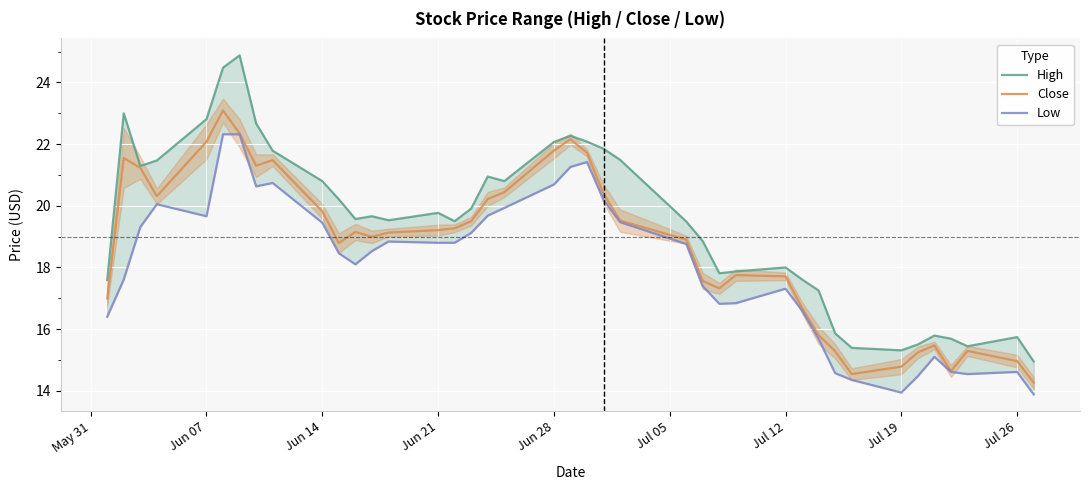

What is the difference between the maximum and second lowest values in the Low series?

8.4